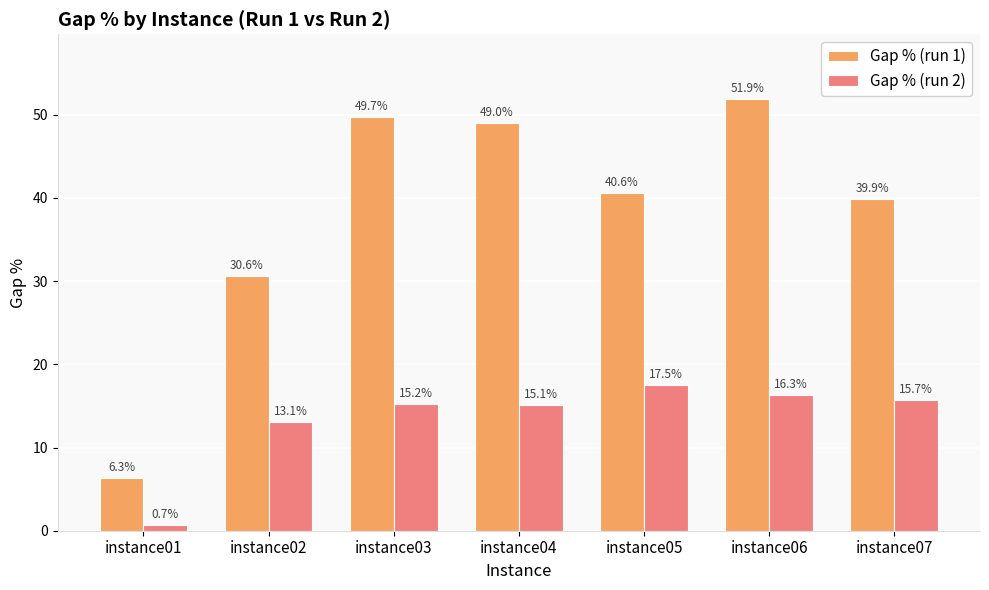

What is the sum of all Gap % (run 1) values?

268.1